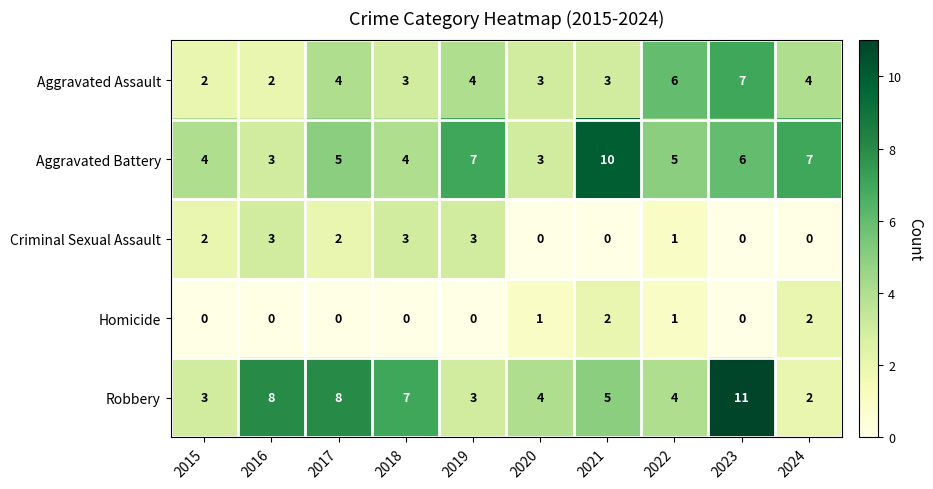

What is the difference between the highest and lowest values at 2018?

7